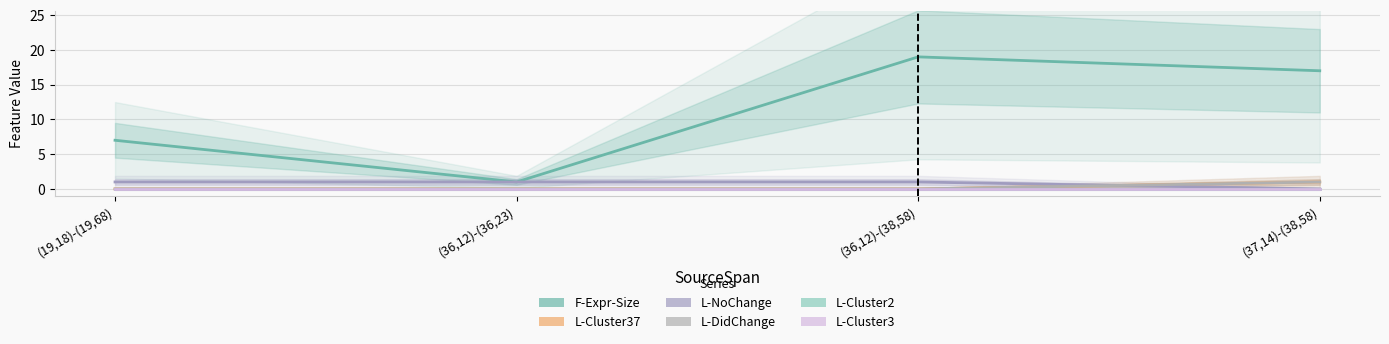

Which category has the highest value across all series?

(36,12)-(38,58)